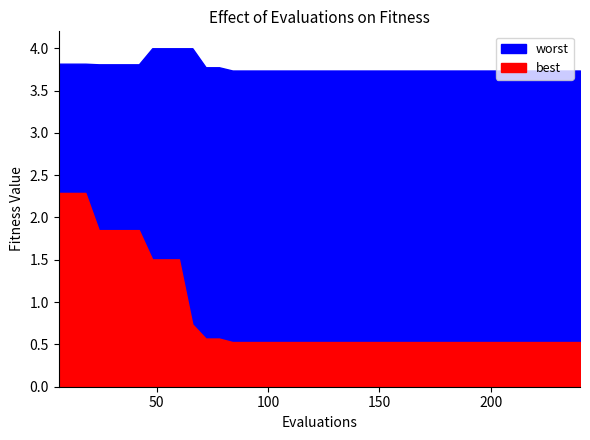

What is the average value of the best series?

0.9